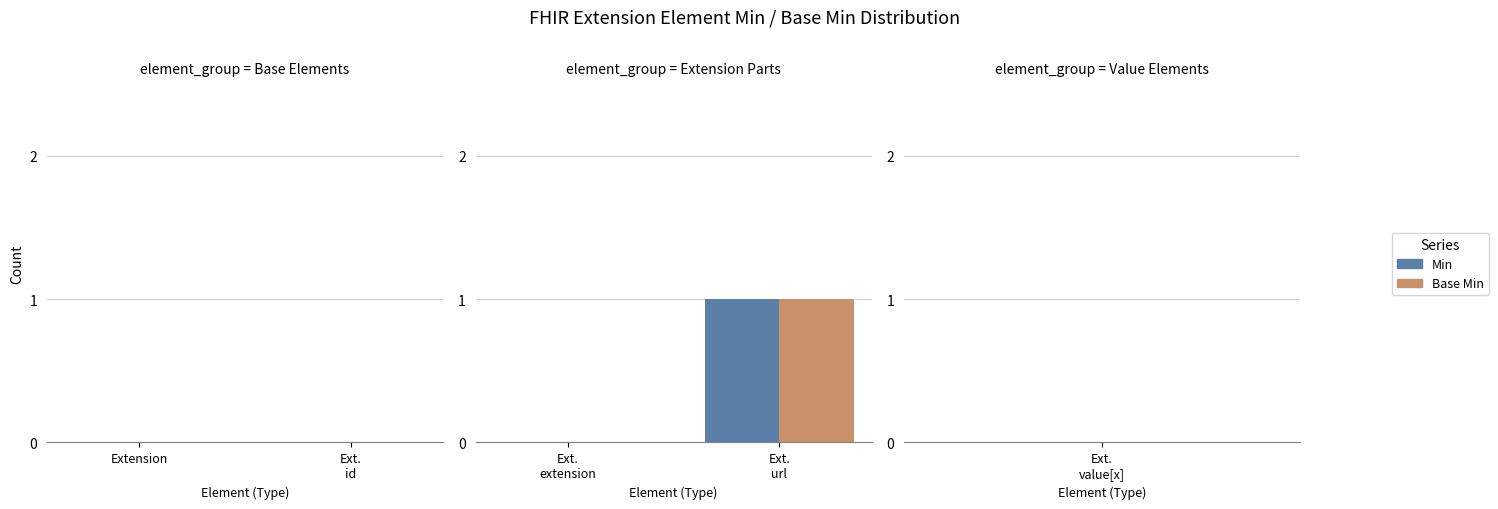

What is the highest value of the Base Min series?

1